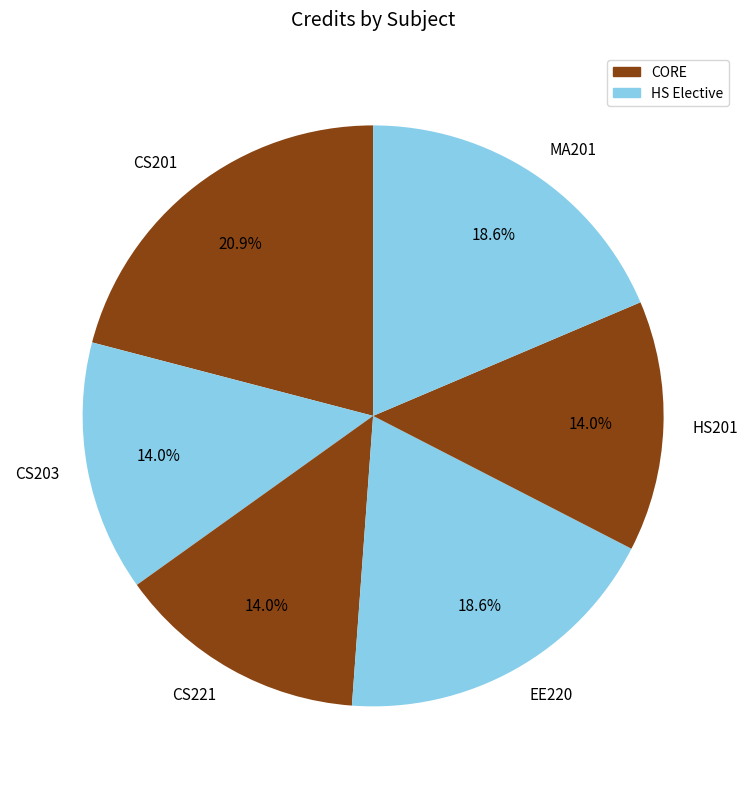

Approximately how many times larger is the value at MA201 compared to HS201?

1.3